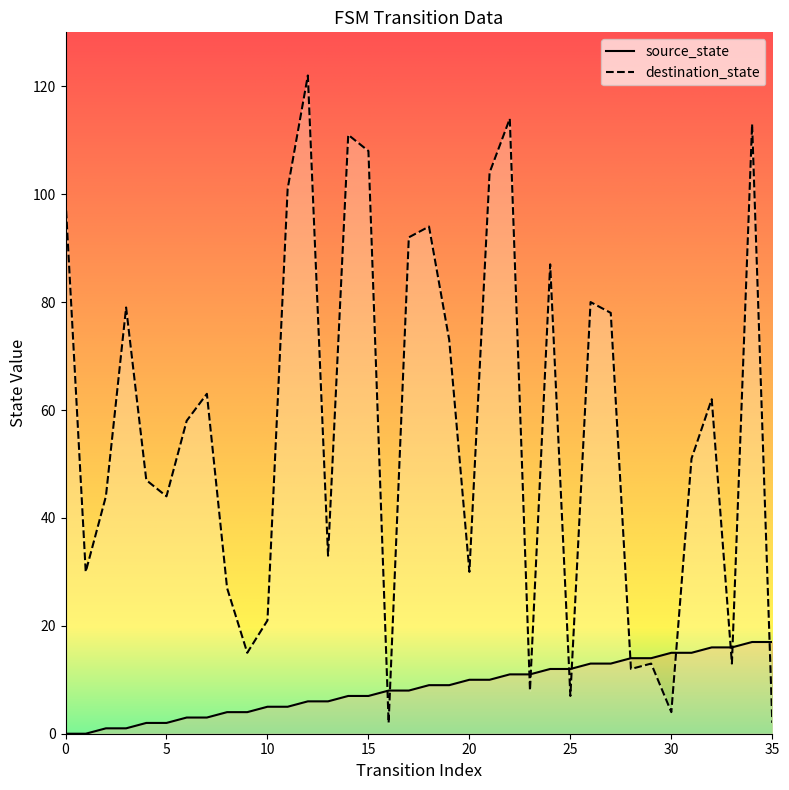

Read the destination_state value at 32, to the nearest 50.

50